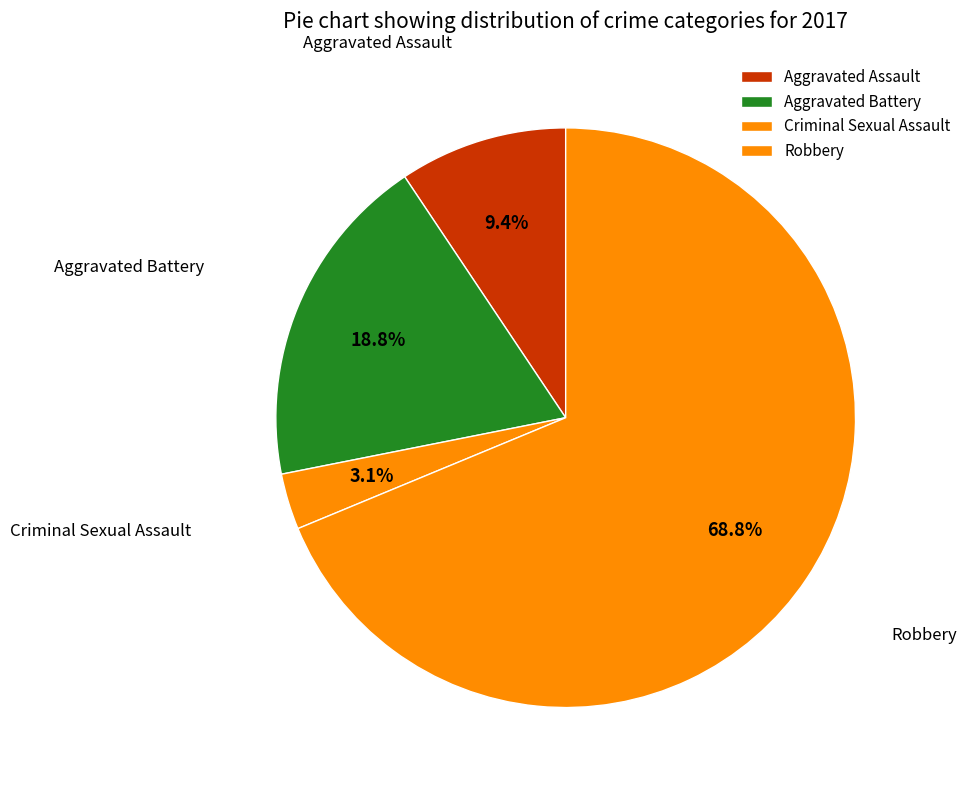

How many segments does this pie chart have?

4